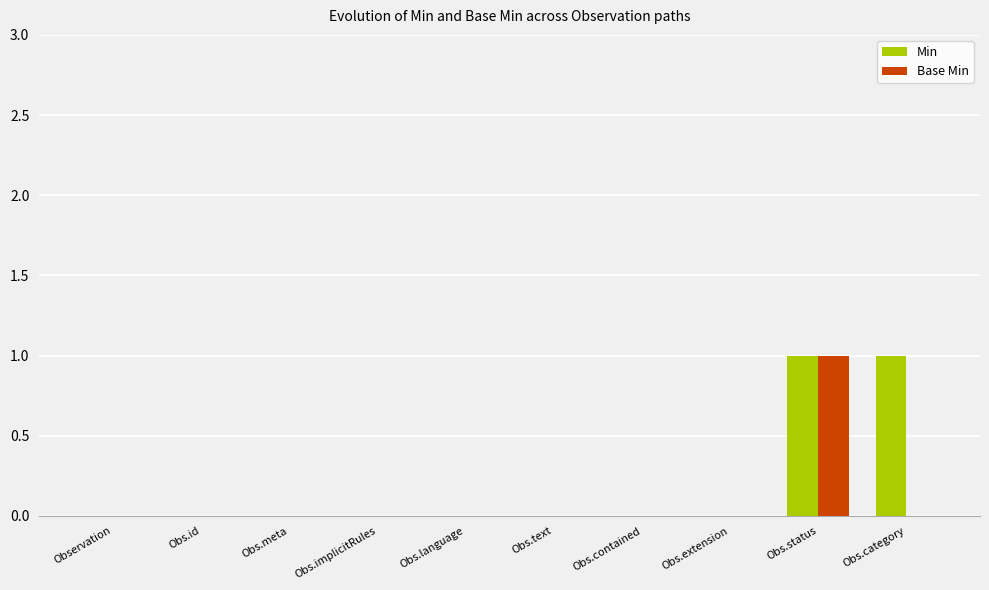

At which category is the sum across all series the highest?

Obs.status